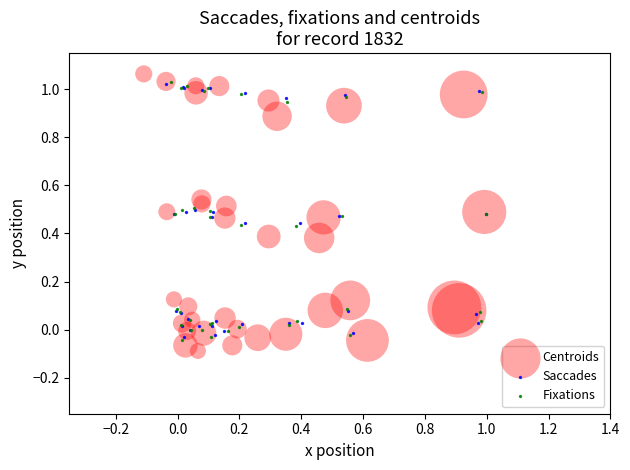

Which series has the widest spread of Y values?

Centroids